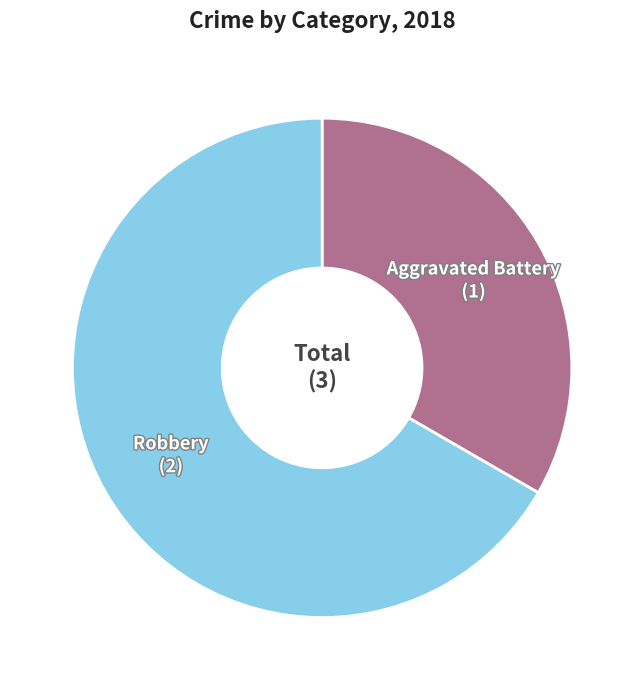

Is the sum of Robbery and Aggravated Battery greater than half?

Yes